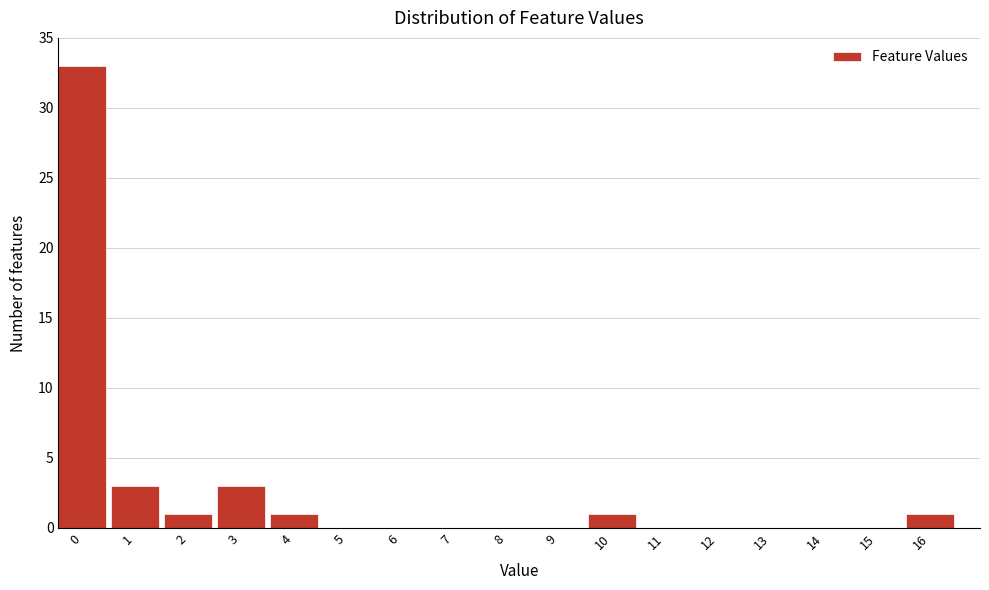

Reading left to right, extract all data points from this chart.

0=33	1=3	2=1	3=3	4=1	5=0	6=0	7=0	8=0	9=0	10=1	11=0	12=0	13=0	14=0	15=0	16=1